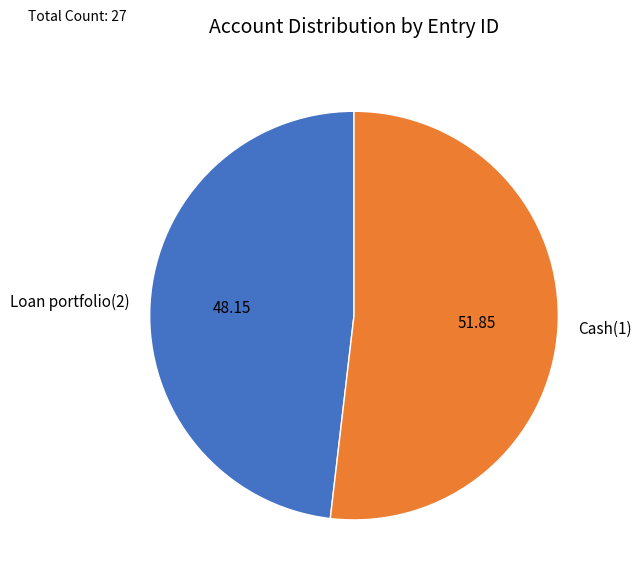

Approximately how many times larger is the value at Loan portfolio(2) compared to Cash(1)?

0.9